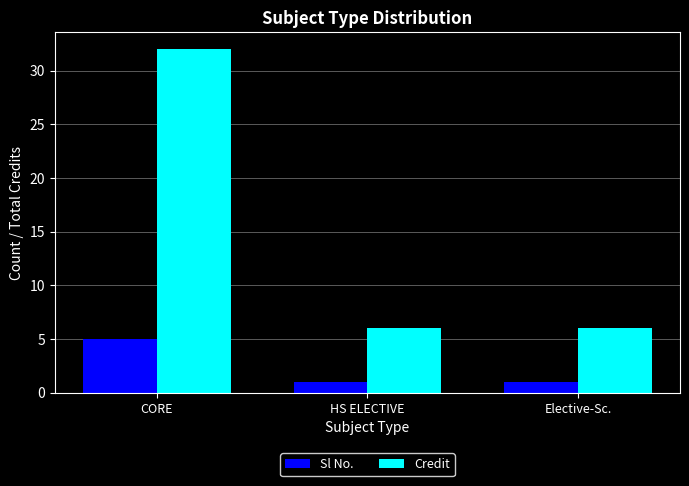

List the series in order of their overall mean, highest first.

Credit, Sl No.